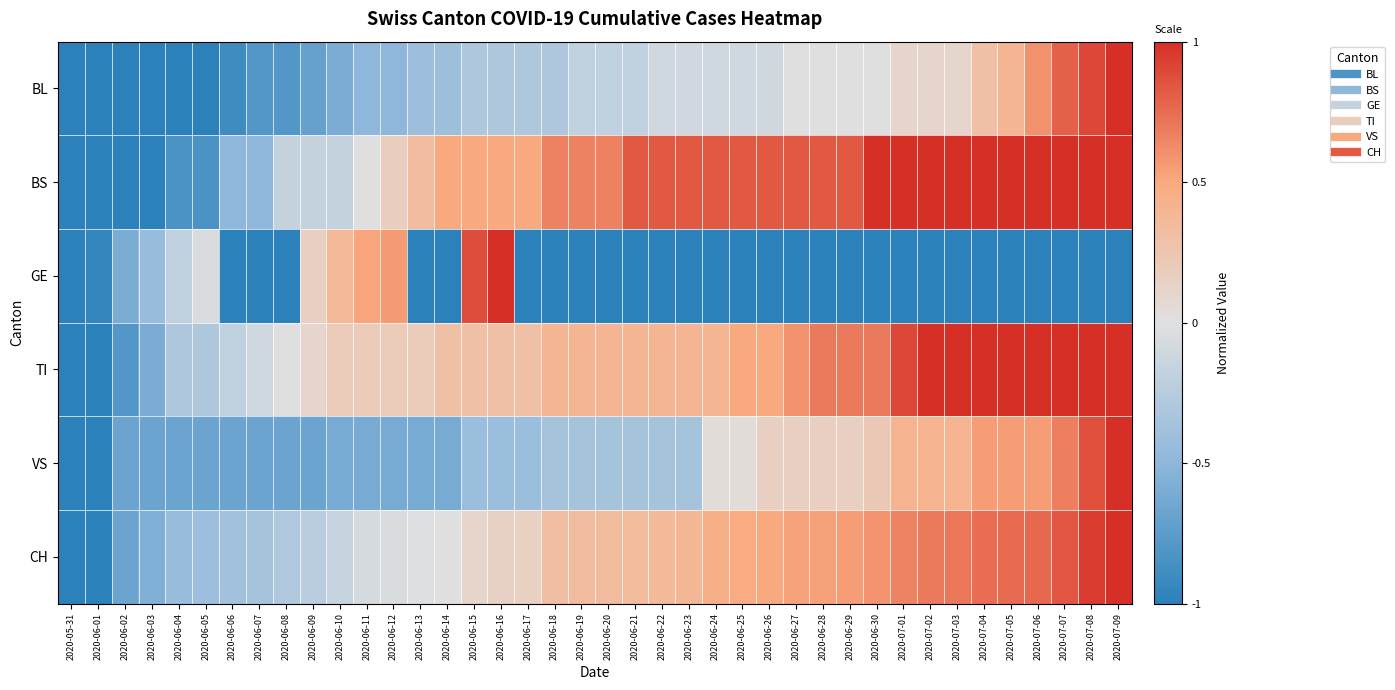

Reading right to left, transcribe all the data shown in this chart.

BL: 2020-07-09=1.0	2020-07-08=0.9	2020-07-07=0.8	2020-07-06=0.6	2020-07-05=0.4	2020-07-04=0.3	2020-07-03=0.1	2020-07-02=0.1	2020-07-01=0.1	2020-06-30=0.0	2020-06-29=0.0	2020-06-28=0.0	2020-06-27=0.0	2020-06-26=-0.1	2020-06-25=-0.1	2020-06-24=-0.1	2020-06-23=-0.1	2020-06-22=-0.1	2020-06-21=-0.2	2020-06-20=-0.2	2020-06-19=-0.2	2020-06-18=-0.3	2020-06-17=-0.3	2020-06-16=-0.3	2020-06-15=-0.3	2020-06-14=-0.4	2020-06-13=-0.4	2020-06-12=-0.5	2020-06-11=-0.5	2020-06-10=-0.6	2020-06-09=-0.7	2020-06-08=-0.8	2020-06-07=-0.8	2020-06-06=-0.9	2020-06-05=-1.0	2020-06-04=-1.0	2020-06-03=-1.0	2020-06-02=-1.0	2020-06-01=-1.0	2020-05-31=-1.0
BS: 2020-07-09=1.0	2020-07-08=1.0	2020-07-07=1.0	2020-07-06=1.0	2020-07-05=1.0	2020-07-04=1.0	2020-07-03=1.0	2020-07-02=1.0	2020-07-01=1.0	2020-06-30=1.0	2020-06-29=0.8	2020-06-28=0.8	2020-06-27=0.8	2020-06-26=0.8	2020-06-25=0.8	2020-06-24=0.8	2020-06-23=0.8	2020-06-22=0.8	2020-06-21=0.8	2020-06-20=0.7	2020-06-19=0.7	2020-06-18=0.7	2020-06-17=0.5	2020-06-16=0.5	2020-06-15=0.5	2020-06-14=0.5	2020-06-13=0.3	2020-06-12=0.2	2020-06-11=0.0	2020-06-10=-0.2	2020-06-09=-0.2	2020-06-08=-0.2	2020-06-07=-0.5	2020-06-06=-0.5	2020-06-05=-0.8	2020-06-04=-0.8	2020-06-03=-1.0	2020-06-02=-1.0	2020-06-01=-1.0	2020-05-31=-1.0
GE: 2020-07-09=-1.0	2020-07-08=-1.0	2020-07-07=-1.0	2020-07-06=-1.0	2020-07-05=-1.0	2020-07-04=-1.0	2020-07-03=-1.0	2020-07-02=-1.0	2020-07-01=-1.0	2020-06-30=-1.0	2020-06-29=-1.0	2020-06-28=-1.0	2020-06-27=-1.0	2020-06-26=-1.0	2020-06-25=-1.0	2020-06-24=-1.0	2020-06-23=-1.0	2020-06-22=-1.0	2020-06-21=-1.0	2020-06-20=-1.0	2020-06-19=-1.0	2020-06-18=-1.0	2020-06-17=-1.0	2020-06-16=1.0	2020-06-15=0.9	2020-06-14=-1.0	2020-06-13=-1.0	2020-06-12=0.6	2020-06-11=0.5	2020-06-10=0.4	2020-06-09=0.2	2020-06-08=-1.0	2020-06-07=-1.0	2020-06-06=-1.0	2020-06-05=-0.0	2020-06-04=-0.2	2020-06-03=-0.4	2020-06-02=-0.6	2020-06-01=-1.0	2020-05-31=-1.0
TI: 2020-07-09=1.0	2020-07-08=1.0	2020-07-07=1.0	2020-07-06=1.0	2020-07-05=1.0	2020-07-04=1.0	2020-07-03=1.0	2020-07-02=1.0	2020-07-01=0.9	2020-06-30=0.7	2020-06-29=0.7	2020-06-28=0.7	2020-06-27=0.6	2020-06-26=0.5	2020-06-25=0.5	2020-06-24=0.4	2020-06-23=0.4	2020-06-22=0.4	2020-06-21=0.4	2020-06-20=0.4	2020-06-19=0.4	2020-06-18=0.4	2020-06-17=0.3	2020-06-16=0.3	2020-06-15=0.3	2020-06-14=0.3	2020-06-13=0.2	2020-06-12=0.2	2020-06-11=0.2	2020-06-10=0.2	2020-06-09=0.1	2020-06-08=0.0	2020-06-07=-0.1	2020-06-06=-0.2	2020-06-05=-0.3	2020-06-04=-0.3	2020-06-03=-0.6	2020-06-02=-0.8	2020-06-01=-1.0	2020-05-31=-1.0
VS: 2020-07-09=1.0	2020-07-08=0.9	2020-07-07=0.7	2020-07-06=0.5	2020-07-05=0.5	2020-07-04=0.5	2020-07-03=0.4	2020-07-02=0.4	2020-07-01=0.4	2020-06-30=0.2	2020-06-29=0.2	2020-06-28=0.2	2020-06-27=0.2	2020-06-26=0.2	2020-06-25=0.0	2020-06-24=0.0	2020-06-23=-0.4	2020-06-22=-0.4	2020-06-21=-0.4	2020-06-20=-0.4	2020-06-19=-0.4	2020-06-18=-0.4	2020-06-17=-0.4	2020-06-16=-0.4	2020-06-15=-0.4	2020-06-14=-0.6	2020-06-13=-0.6	2020-06-12=-0.6	2020-06-11=-0.6	2020-06-10=-0.6	2020-06-09=-0.7	2020-06-08=-0.7	2020-06-07=-0.7	2020-06-06=-0.7	2020-06-05=-0.7	2020-06-04=-0.7	2020-06-03=-0.7	2020-06-02=-0.7	2020-06-01=-1.0	2020-05-31=-1.0
CH: 2020-07-09=1.0	2020-07-08=0.9	2020-07-07=0.8	2020-07-06=0.8	2020-07-05=0.8	2020-07-04=0.7	2020-07-03=0.7	2020-07-02=0.7	2020-07-01=0.7	2020-06-30=0.6	2020-06-29=0.6	2020-06-28=0.5	2020-06-27=0.5	2020-06-26=0.5	2020-06-25=0.5	2020-06-24=0.5	2020-06-23=0.4	2020-06-22=0.4	2020-06-21=0.4	2020-06-20=0.3	2020-06-19=0.3	2020-06-18=0.3	2020-06-17=0.2	2020-06-16=0.1	2020-06-15=0.1	2020-06-14=0.0	2020-06-13=-0.0	2020-06-12=-0.0	2020-06-11=-0.1	2020-06-10=-0.2	2020-06-09=-0.2	2020-06-08=-0.3	2020-06-07=-0.4	2020-06-06=-0.4	2020-06-05=-0.4	2020-06-04=-0.4	2020-06-03=-0.6	2020-06-02=-0.7	2020-06-01=-1.0	2020-05-31=-1.0